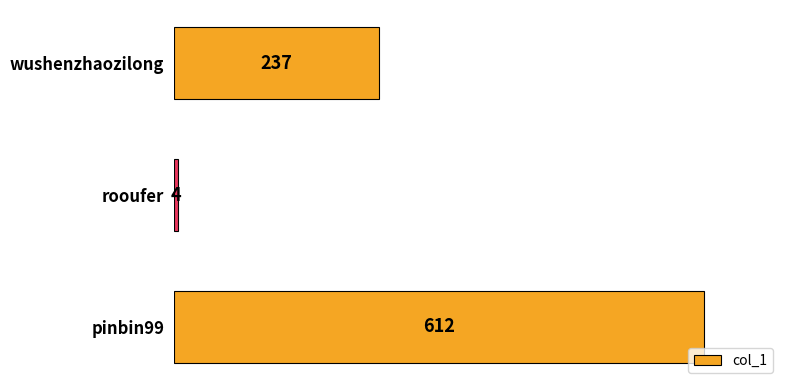

What is the minimum value shown in the chart?

4